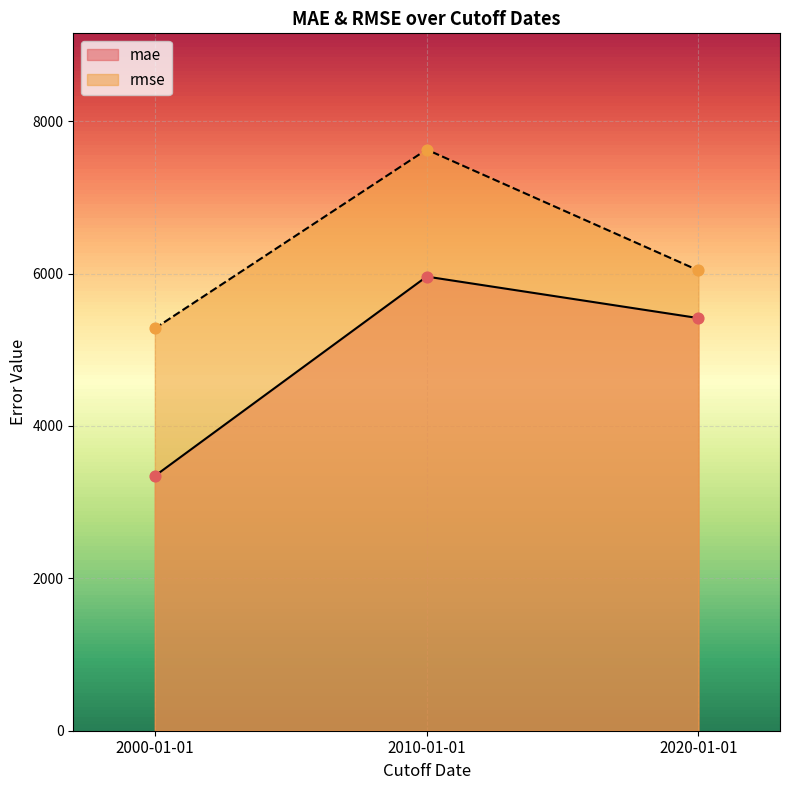

What is the total value across all series at 2010-01-01?

13587.6